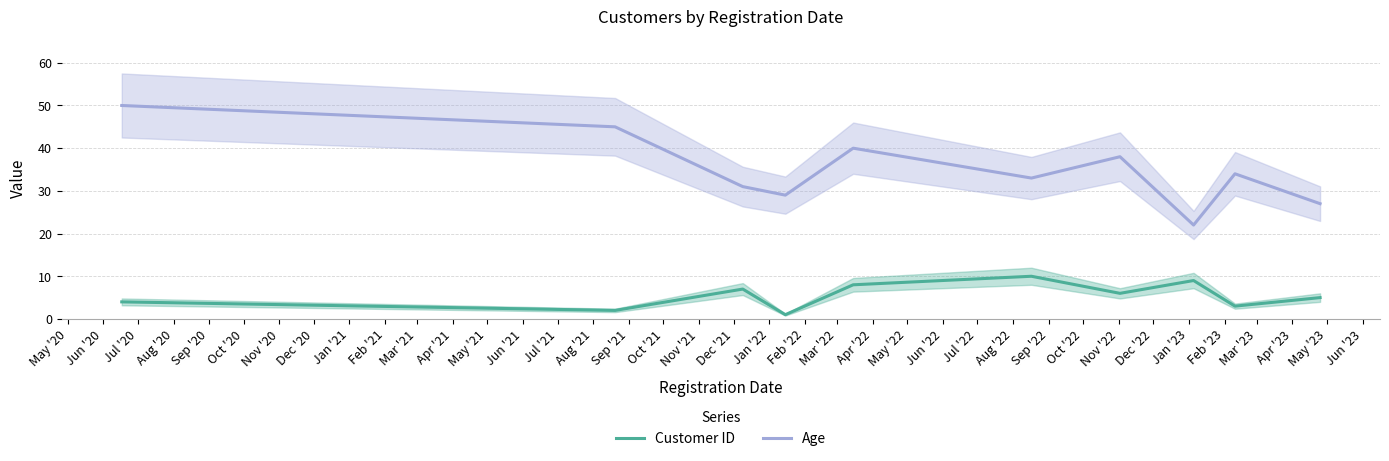

What is the maximum value for Customer ID?

10